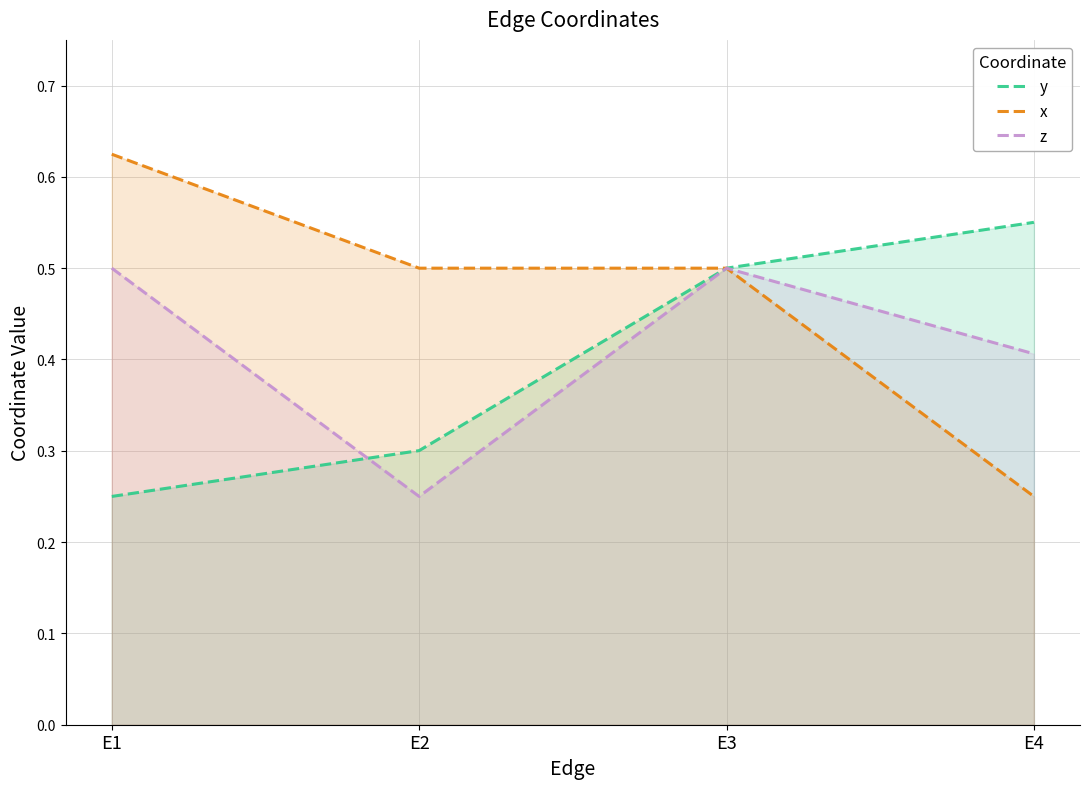

Which label corresponds to the largest value in the chart?

E1